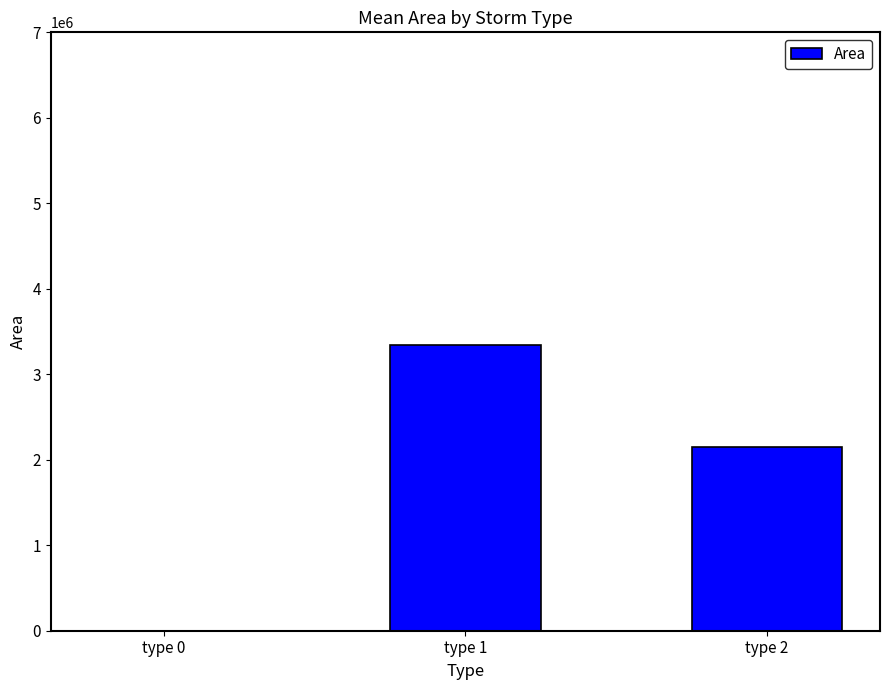

How many values are above zero?

2